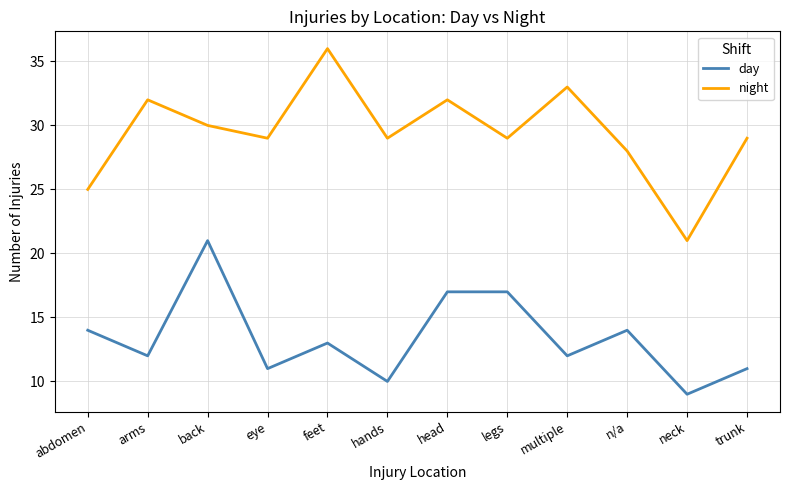

How many series are shown in this chart?

2